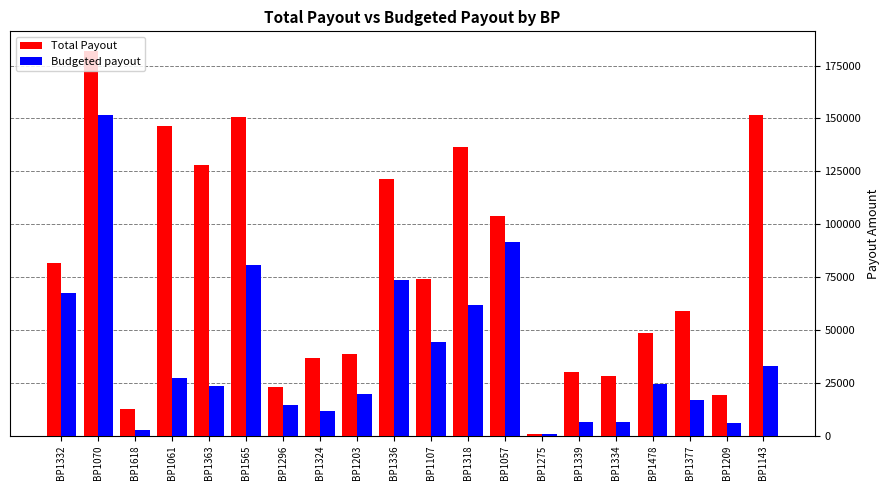

At how many categories does at least one series exceed 77705?

9